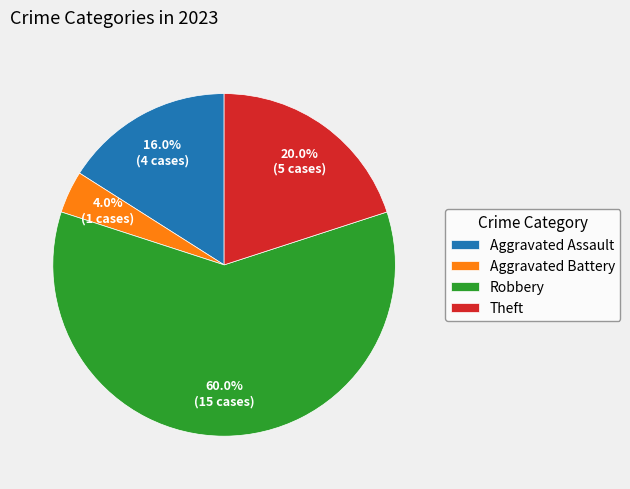

Is Robbery the majority of the pie?

Yes